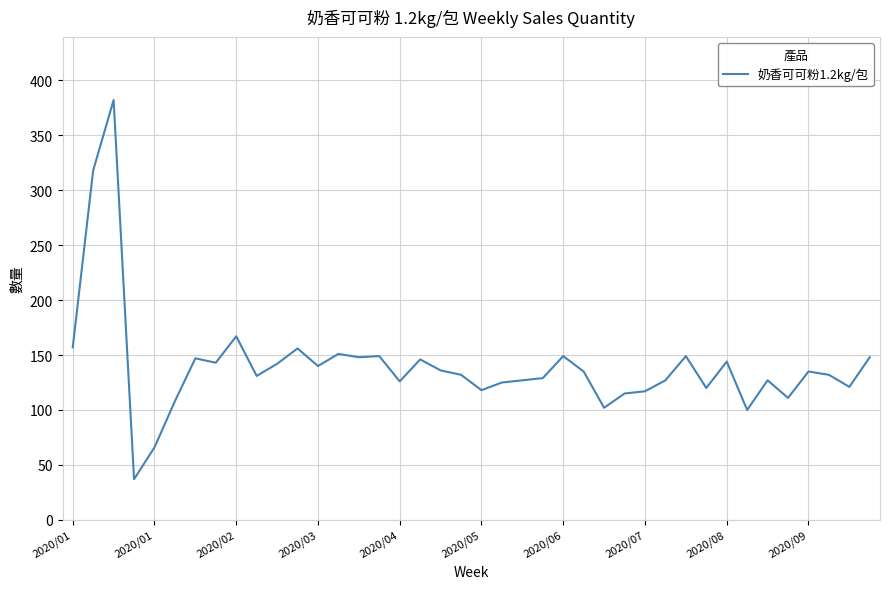

What is the maximum value shown in the chart?

382